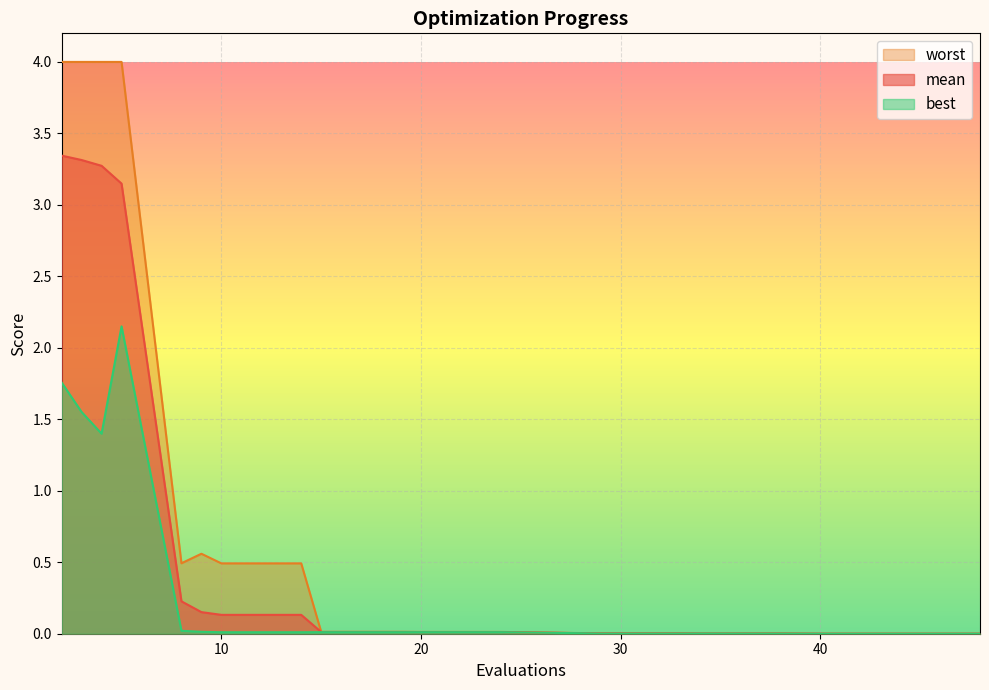

Which series has the largest range (max minus min)?

worst